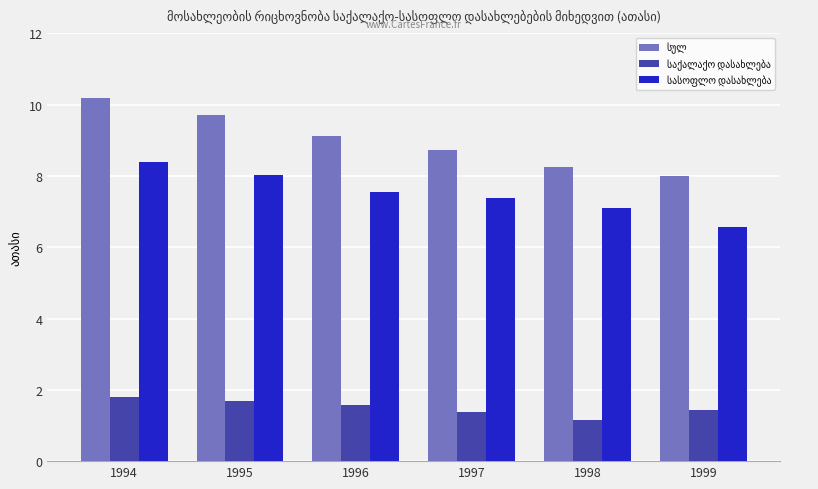

At which category is the sum across all series the highest?

1994